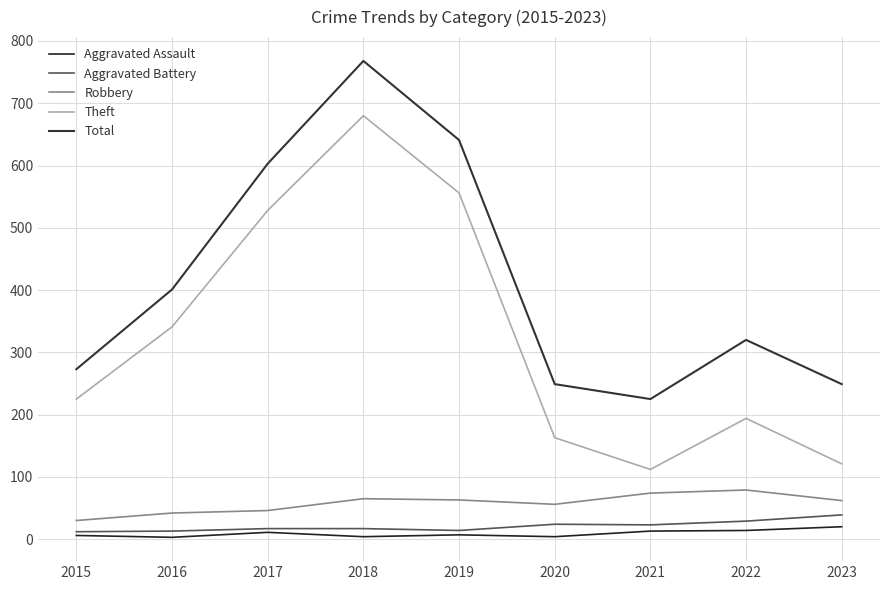

How many lines are shown in the chart?

5